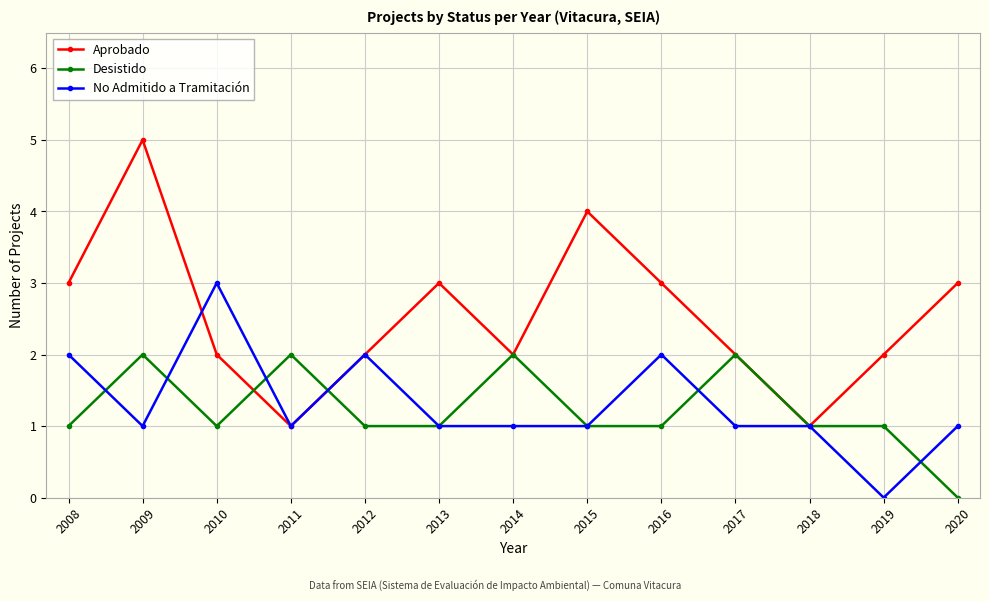

What is the sum of the No Admitido a Tramitación values at 2010 and 2019?

3